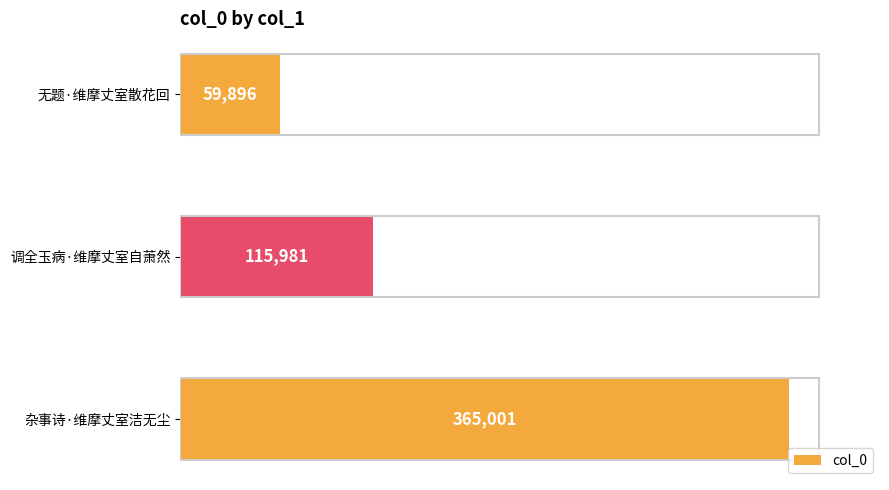

Count the number of categories in the chart.

3